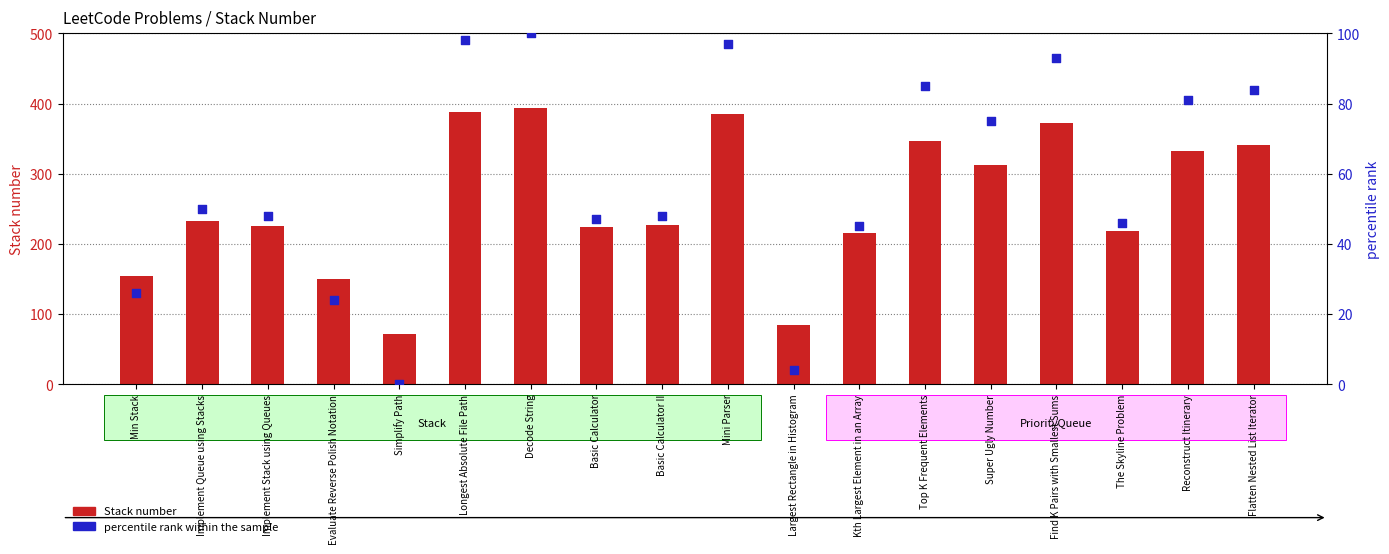

What is the total value across all series at Simplify Path?

71